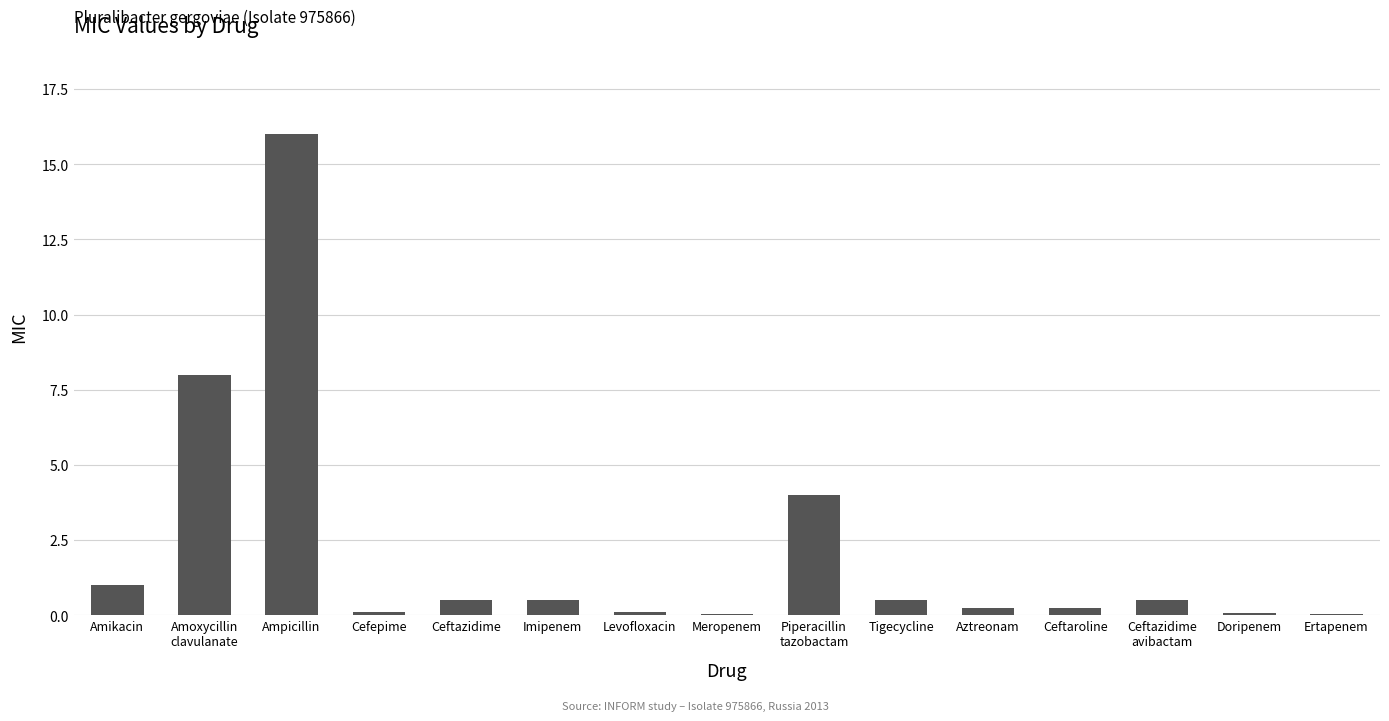

The value at Ceftazidime is 0.5. True or false?

True